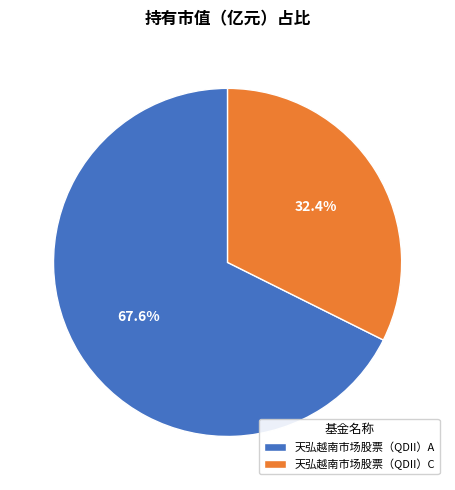

To the nearest percent, what is the average slice percentage?

50%